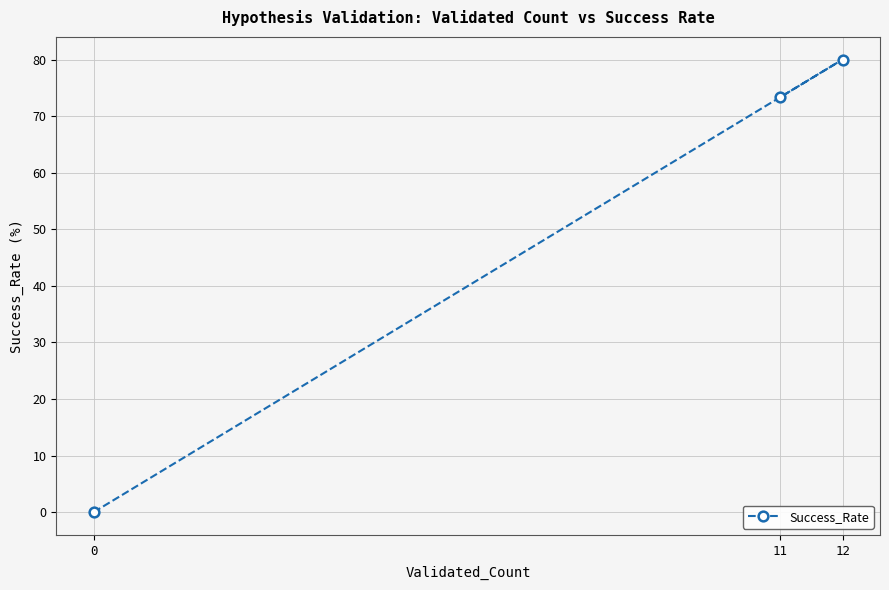

What is the change in value from 0 to 11?

+73.3